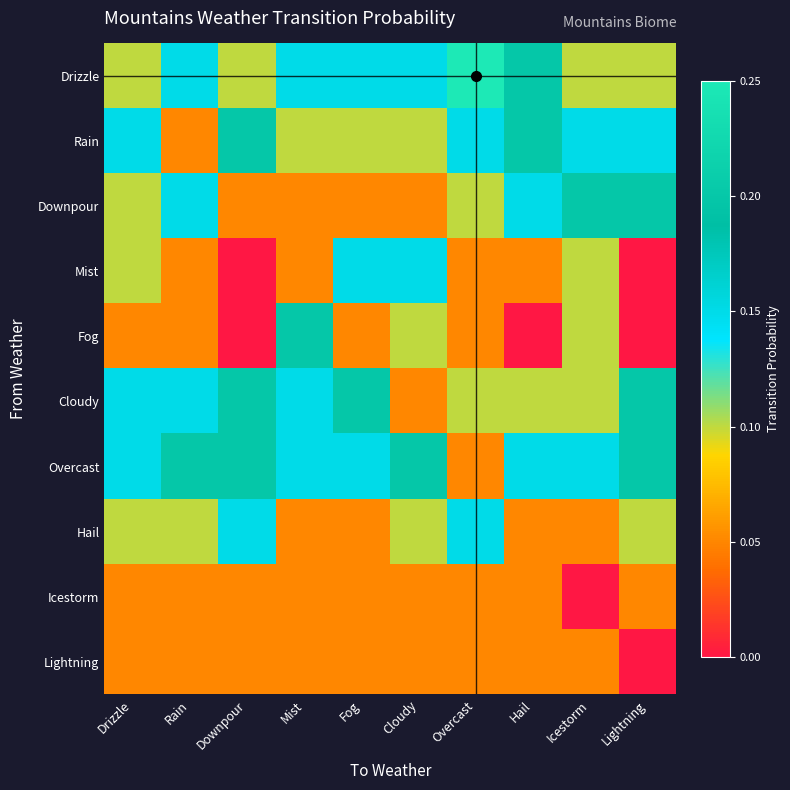

Which series has the largest range (max minus min)?

Fog